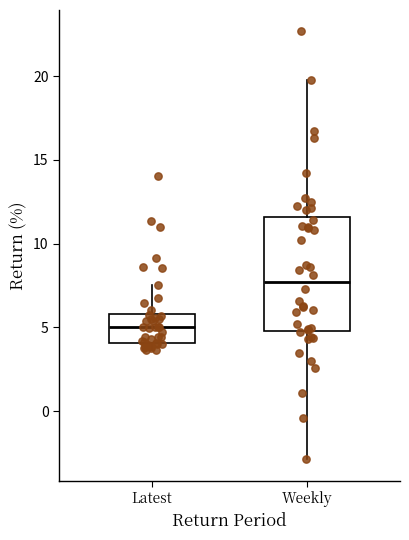

Which box has the highest median line?

Weekly